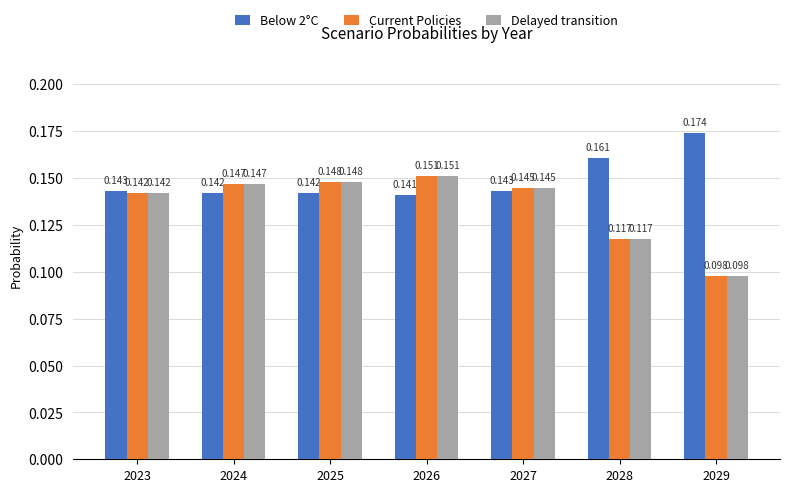

Is the value of Delayed transition at 2027 greater than the value of Below 2°C at 2025?

Yes